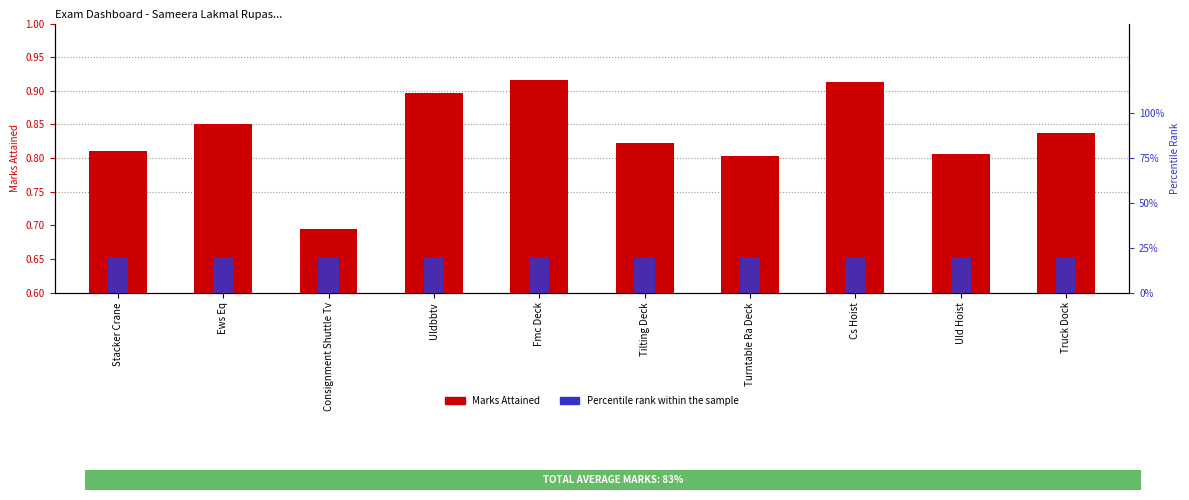

At how many categories does at least one series exceed 0?

10